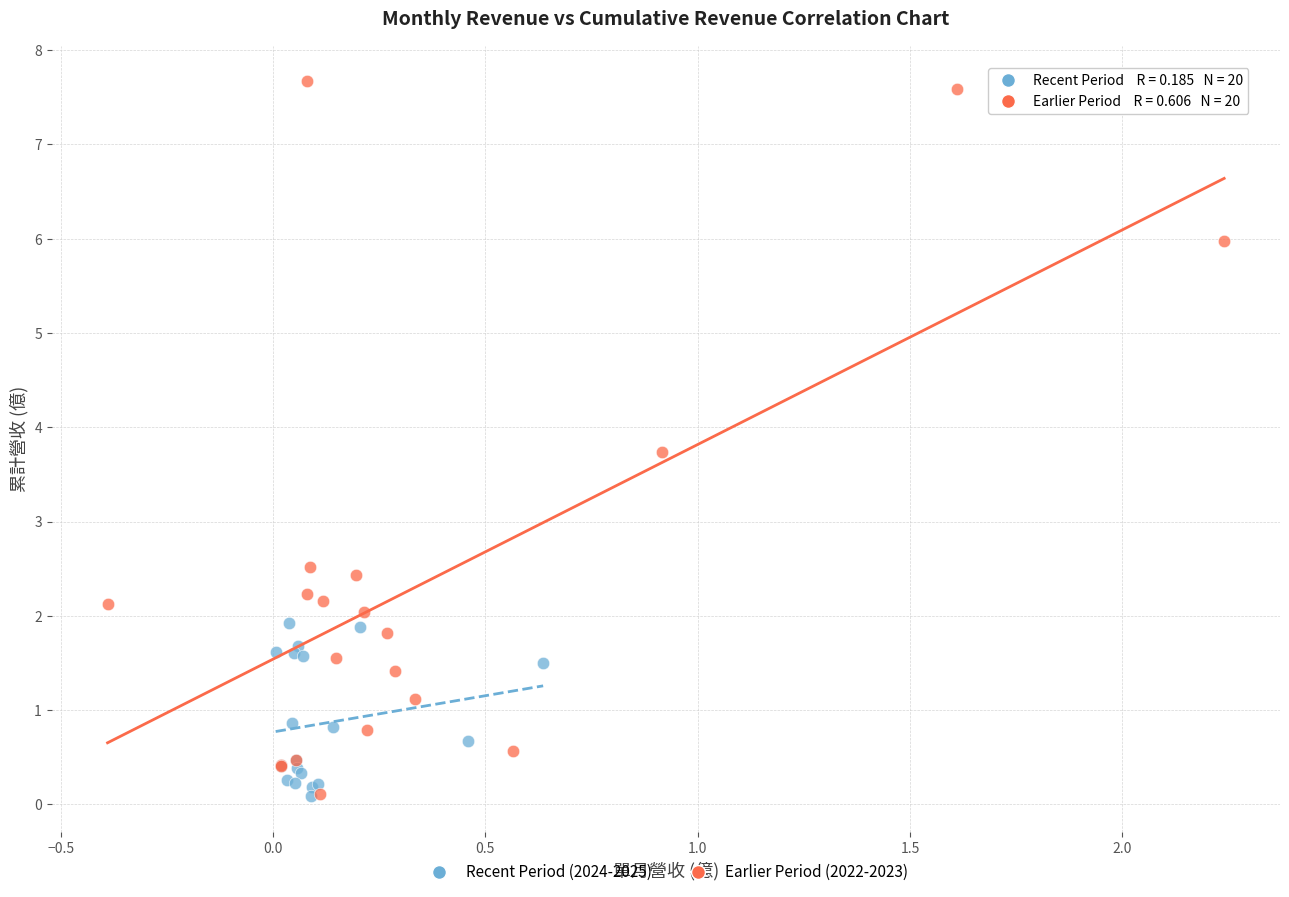

What are all the series names shown in the legend?

Recent Period (2024-2025), Earlier Period (2022-2023)